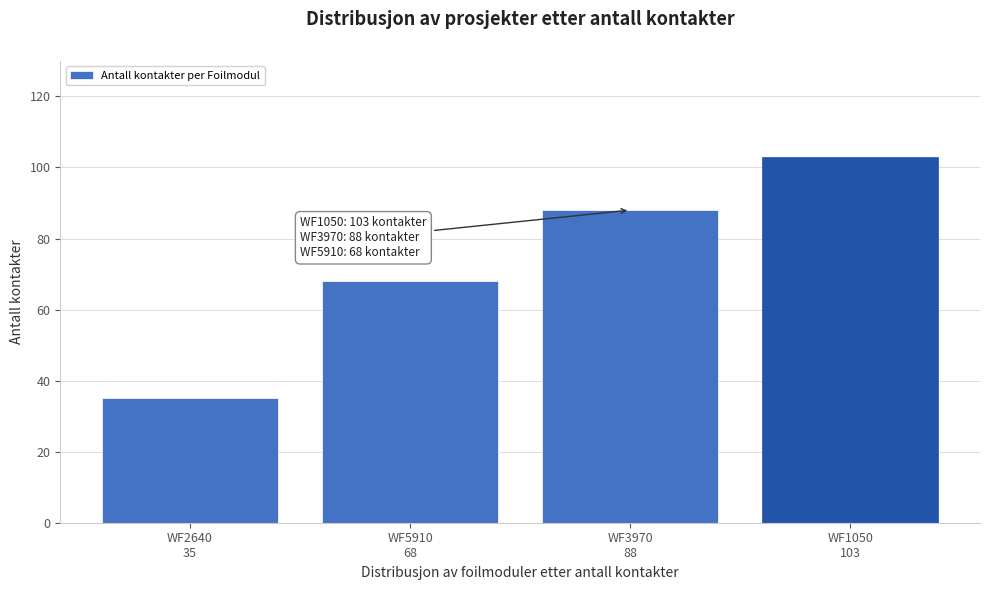

Reading left to right, extract all data points from this chart.

35	68	88	103